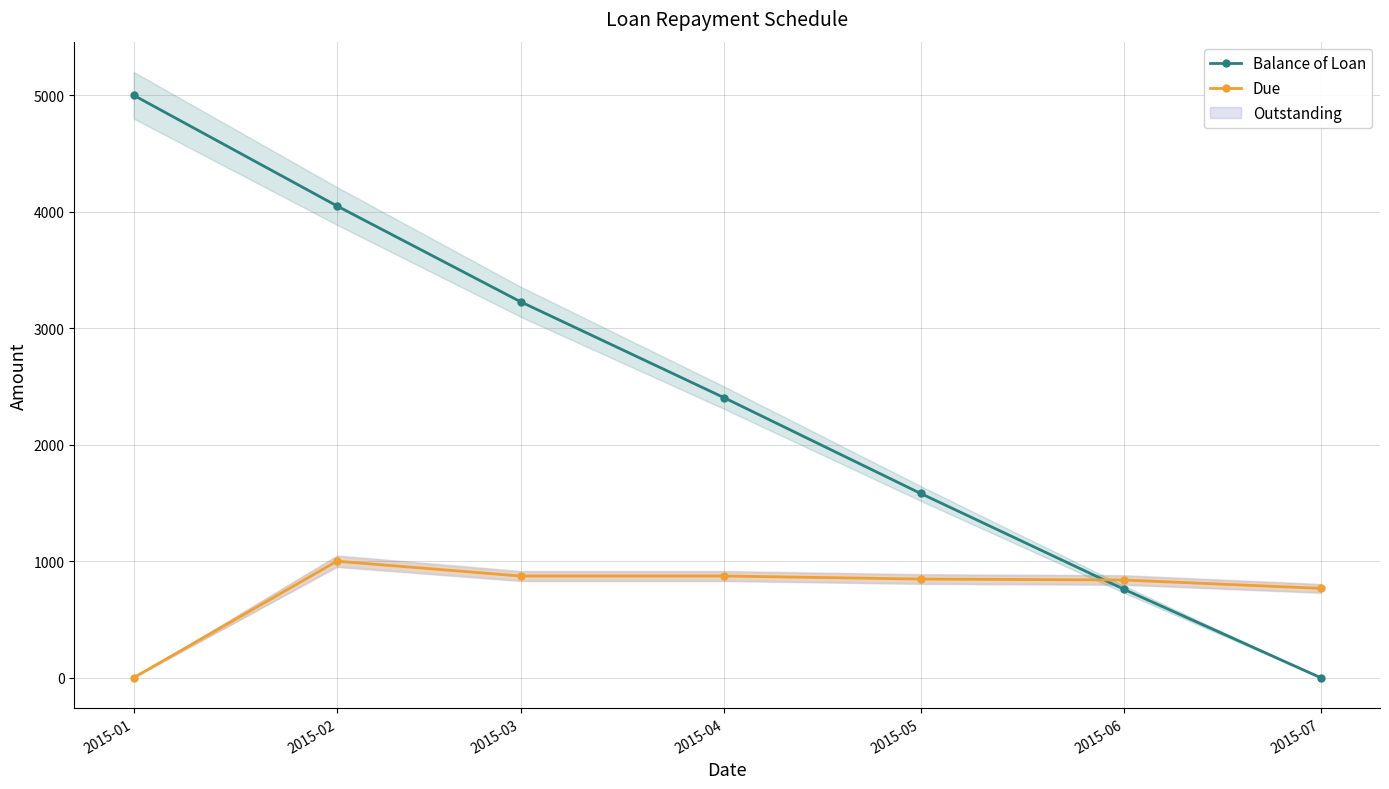

True or false: Balance of Loan has more than 0 interior local peaks.

False